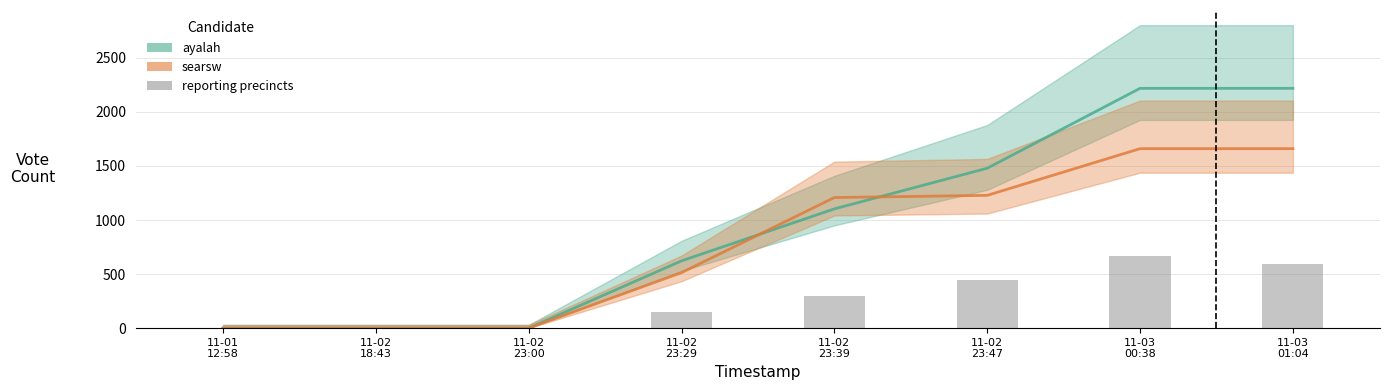

What position from the right is 11-02
23:29?

5